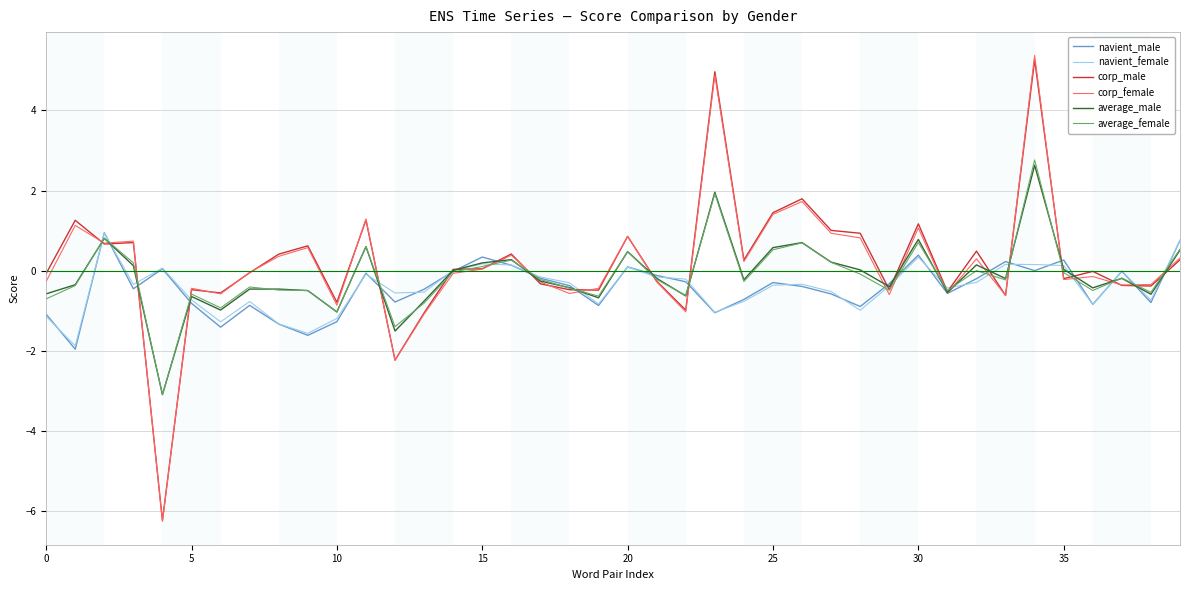

What is the lowest value of the navient_male series?

-2.0